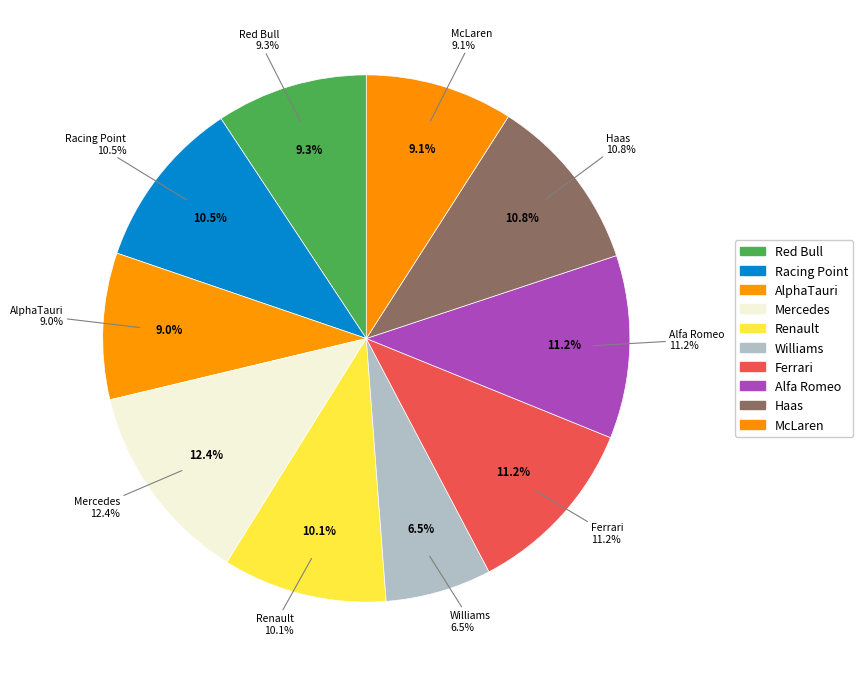

The Red Bull slice represents 9% of the pie. True or false?

True